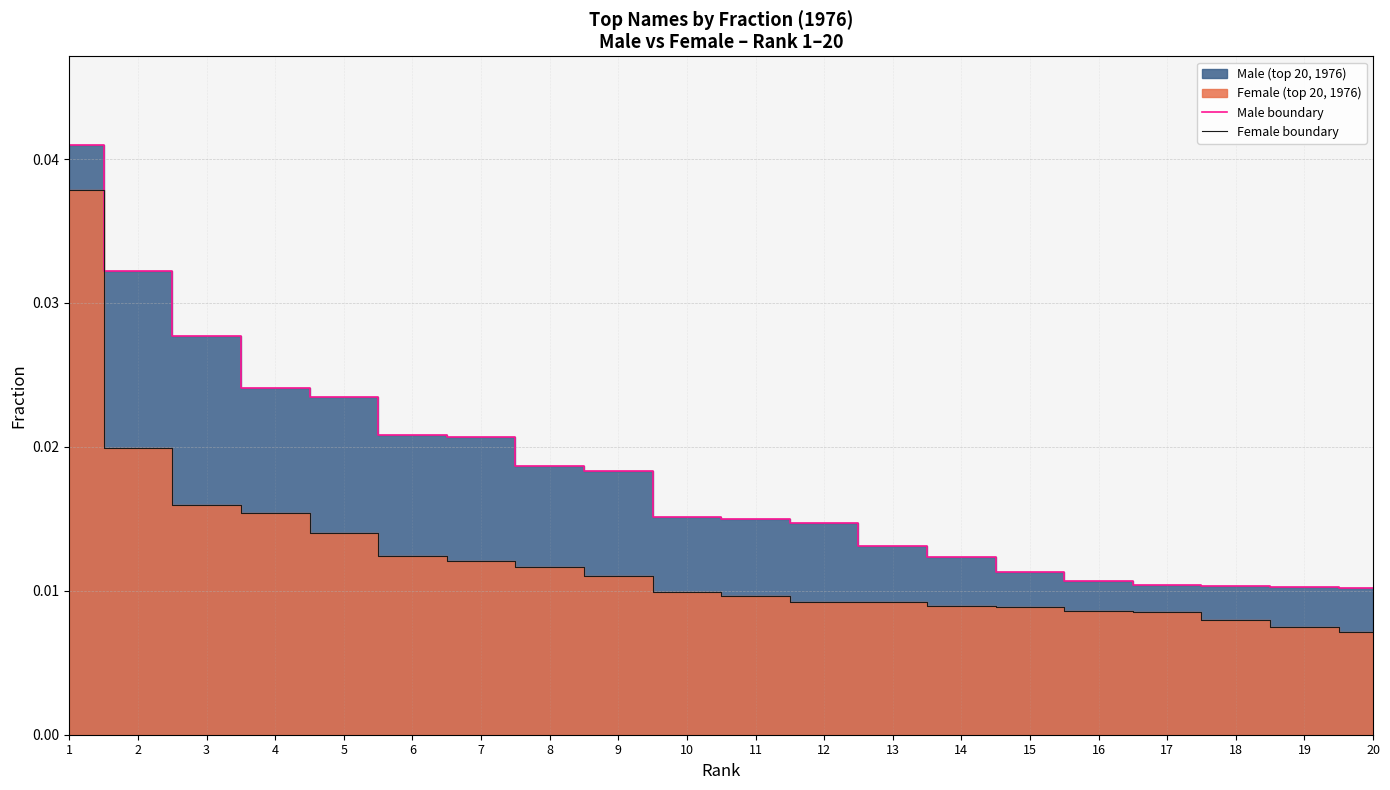

Is it true that Female boundary equals 0.0 at 16?

False